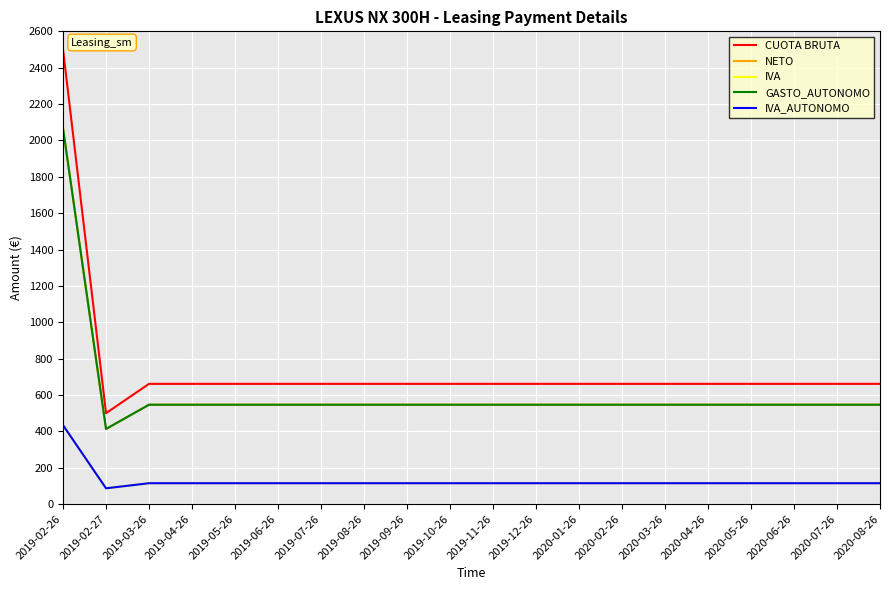

Is this an area chart (filled region under the line)?

No